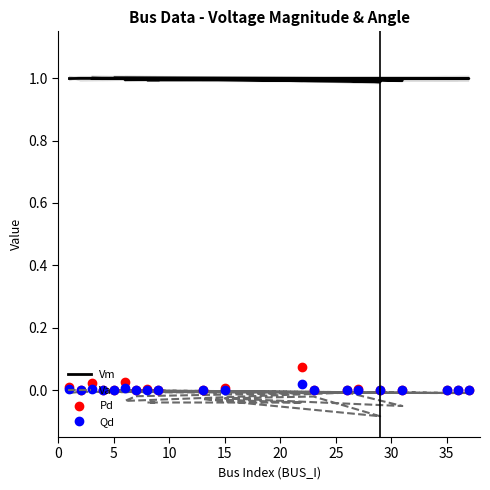

True or false: Pd has a value of 0.0 at 19.

False